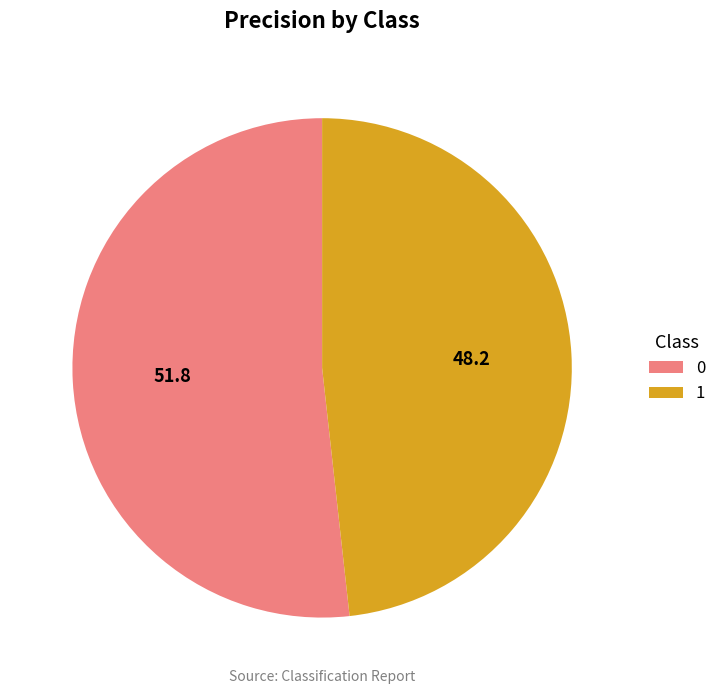

Is it true that 0 is 64% of the pie?

False